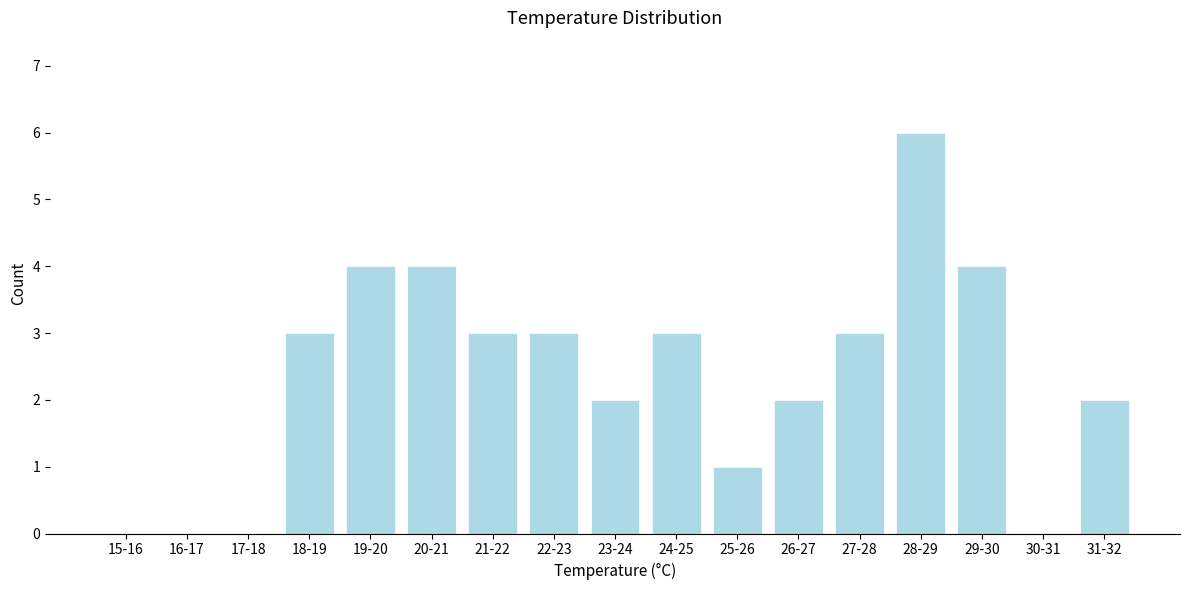

Reading left to right, what are all the values shown in this chart?

15-16=0	16-17=0	17-18=0	18-19=3	19-20=4	20-21=4	21-22=3	22-23=3	23-24=2	24-25=3	25-26=1	26-27=2	27-28=3	28-29=6	29-30=4	30-31=0	31-32=2